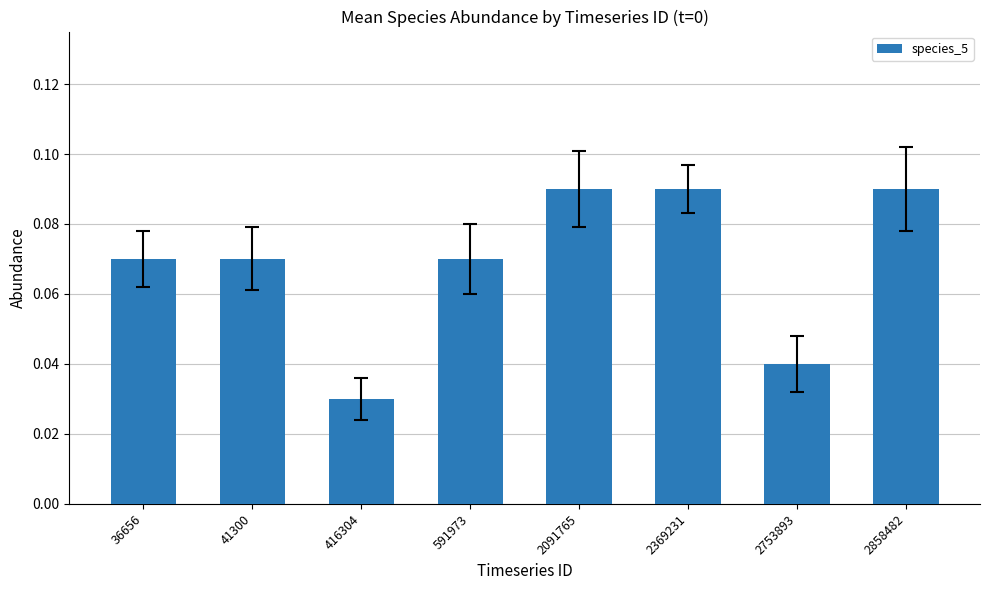

Which label corresponds to the smallest value in the chart?

416304